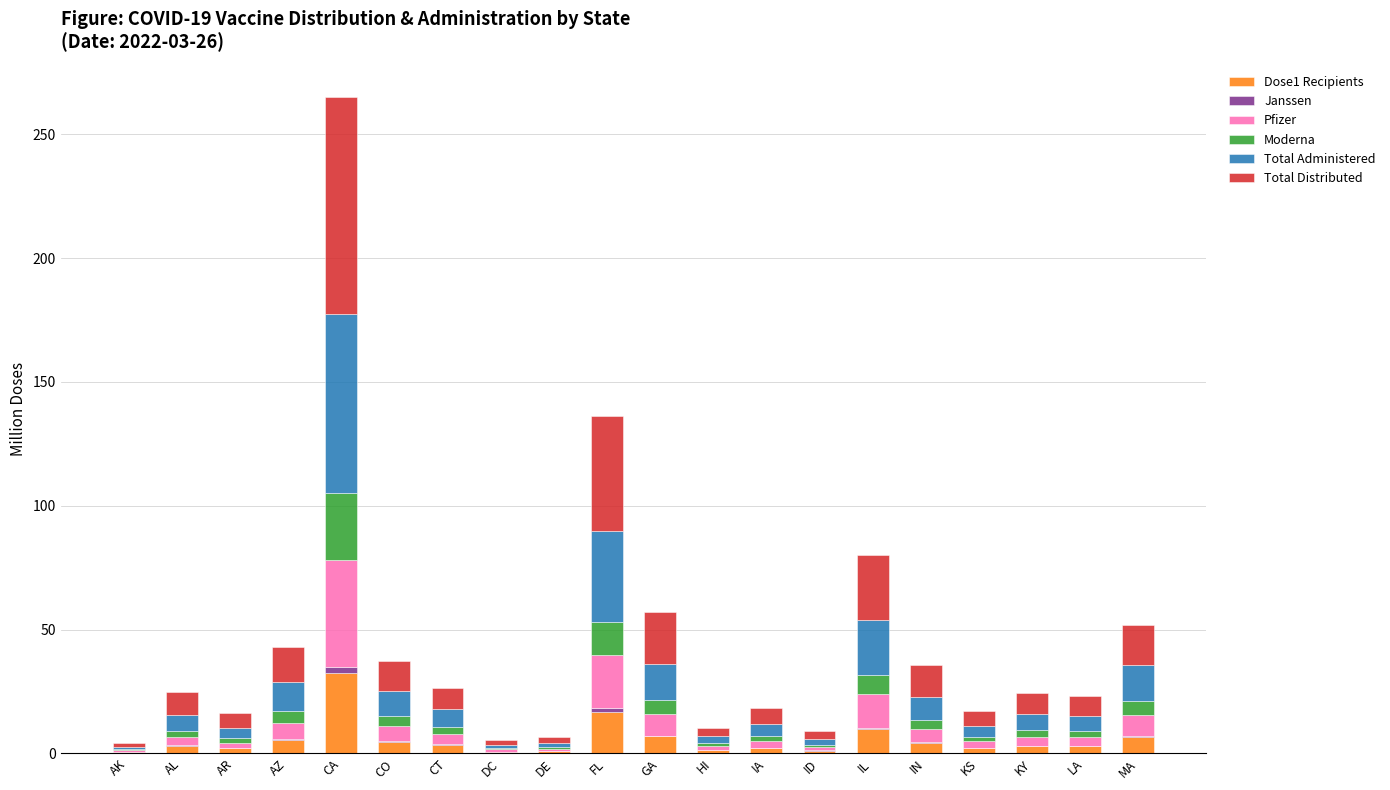

At which label does Dose1 Recipients reach its peak?

CA